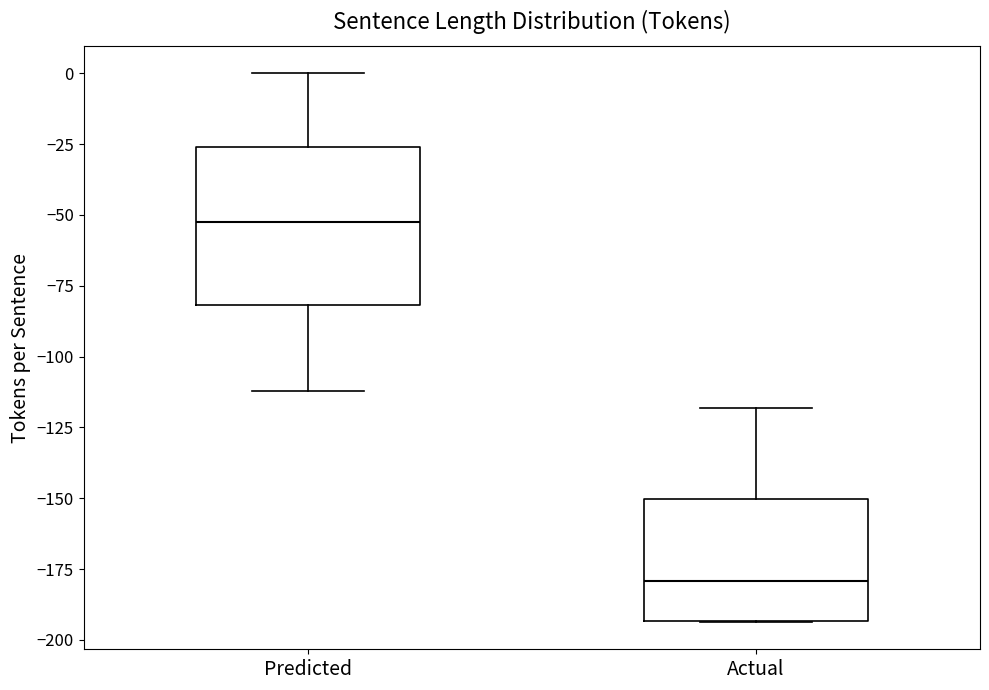

Which box has the highest median line?

Predicted